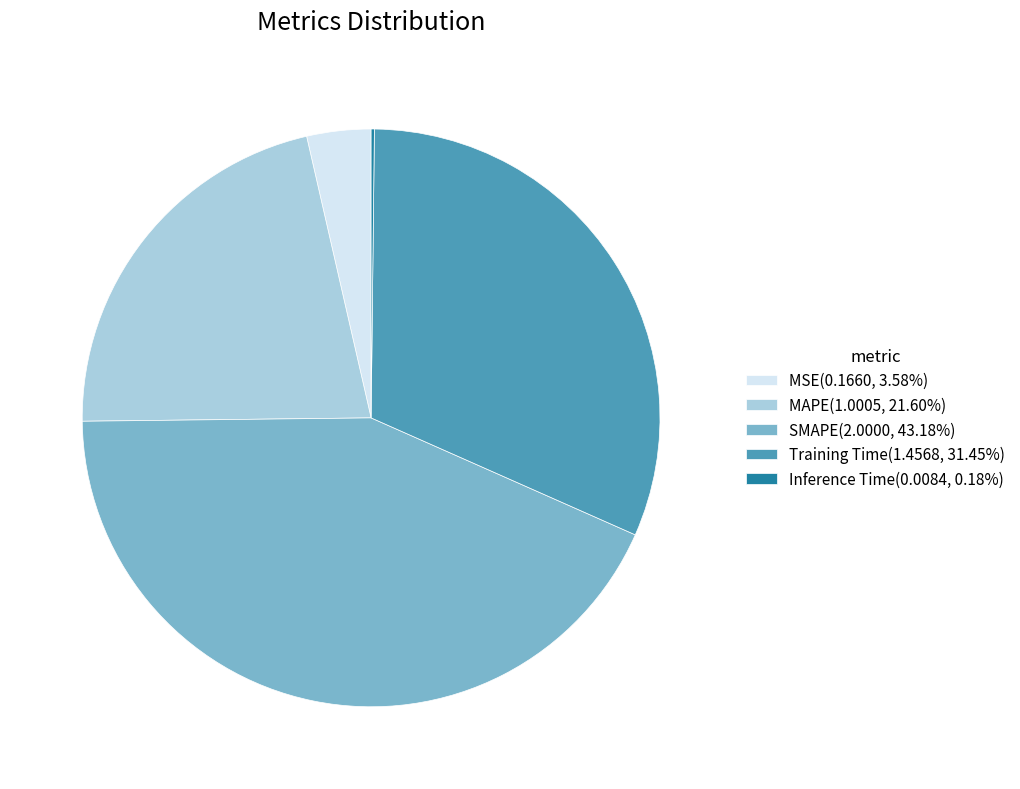

Is the sum of Training Time(1.4568, 31.45%) and SMAPE(2.0000, 43.18%) greater than half?

Yes